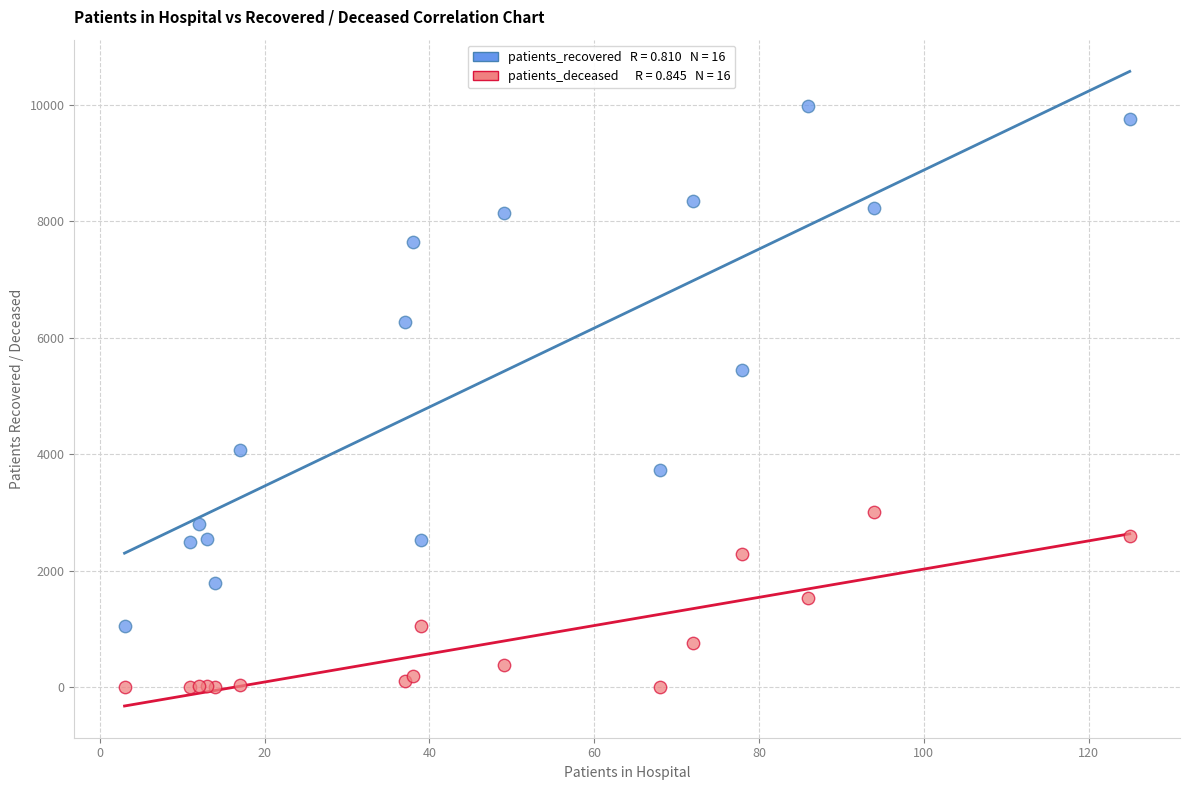

Across all series, what Y value is closest to 4995?

5451